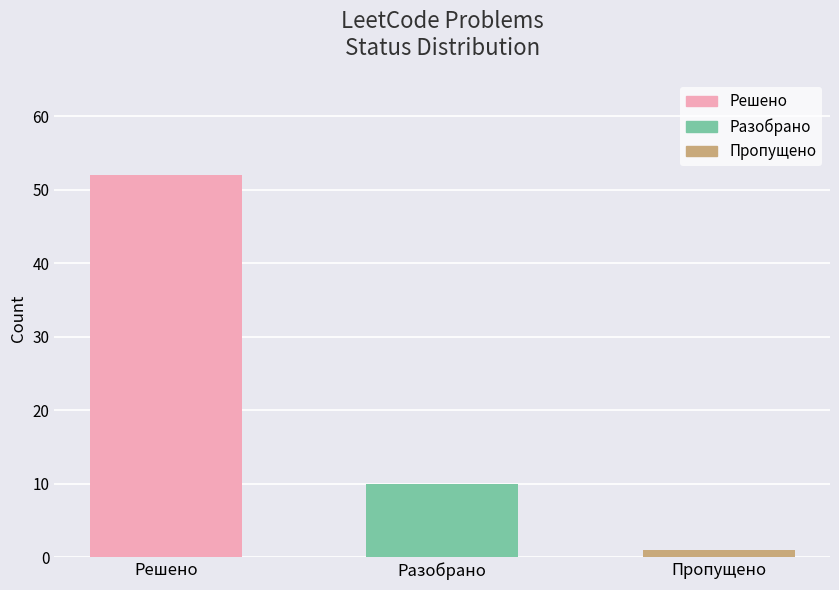

What is the greatest value displayed?

52